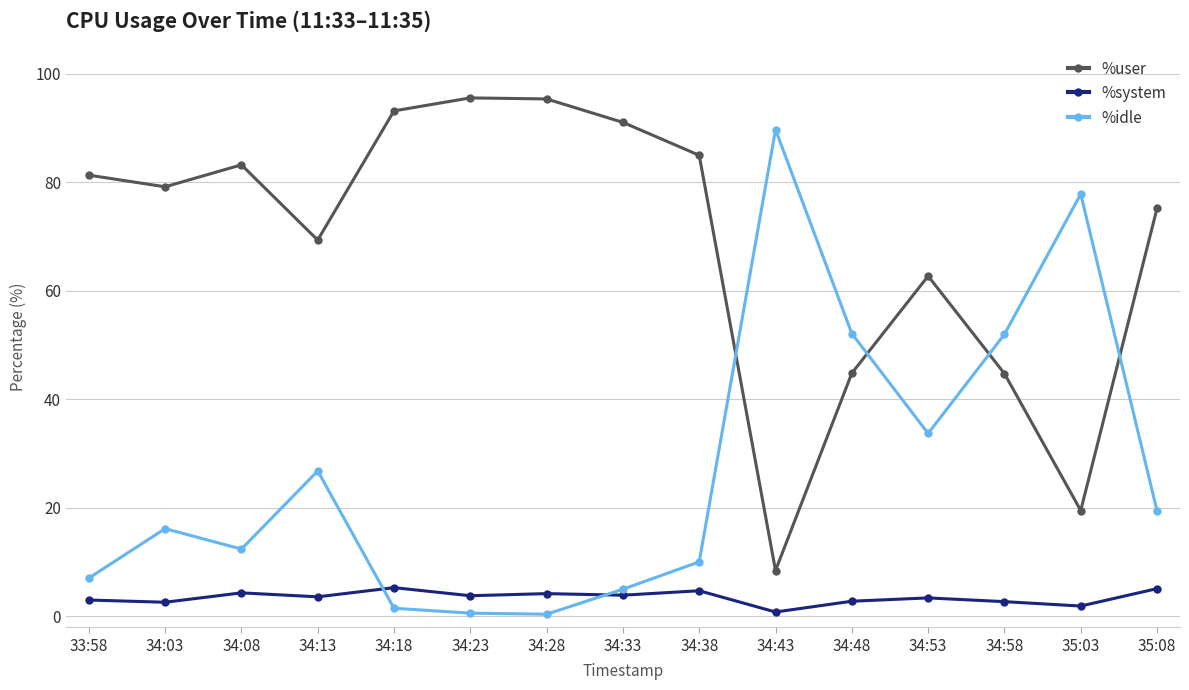

Is it true that %user equals 79.2 at 34:03?

True